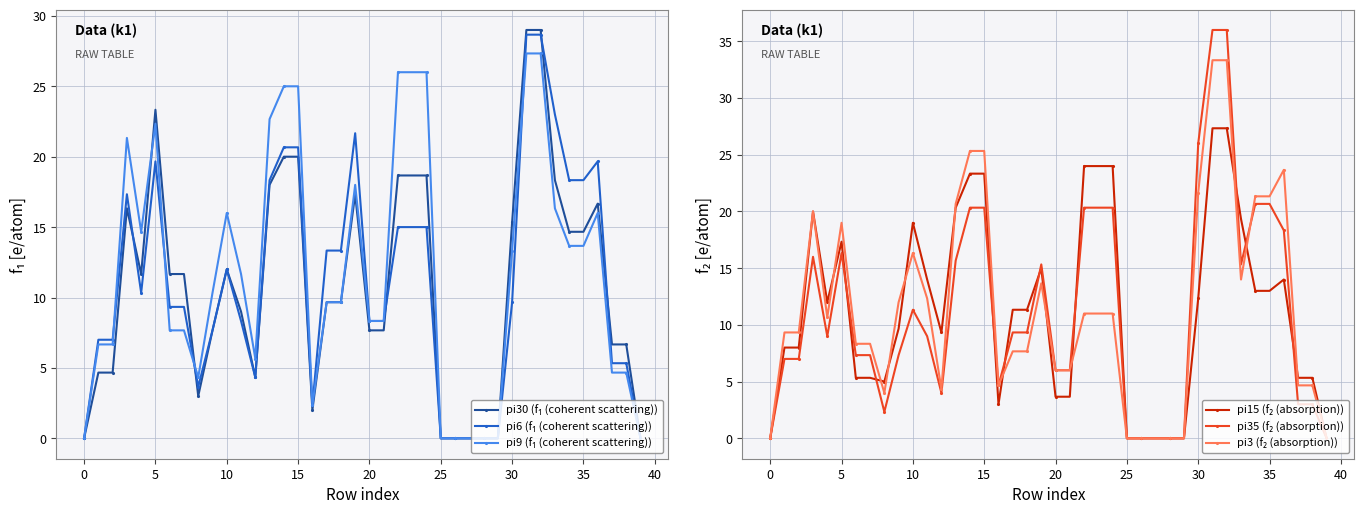

What is the value of the pi30 (f₁ (coherent scattering)) point at the 4th from the left?

16.3